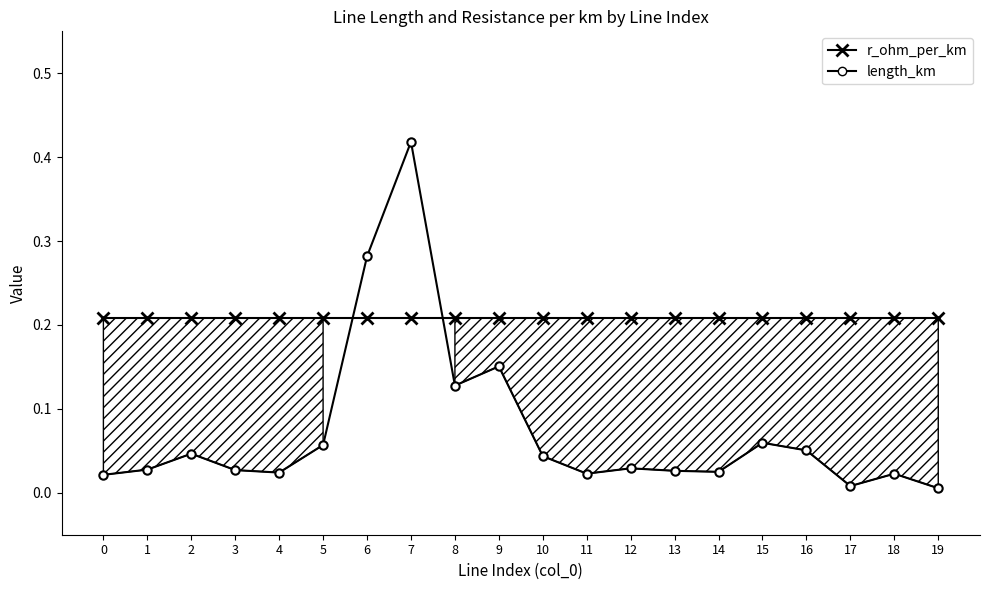

What are all the series names shown in the legend?

r_ohm_per_km, length_km